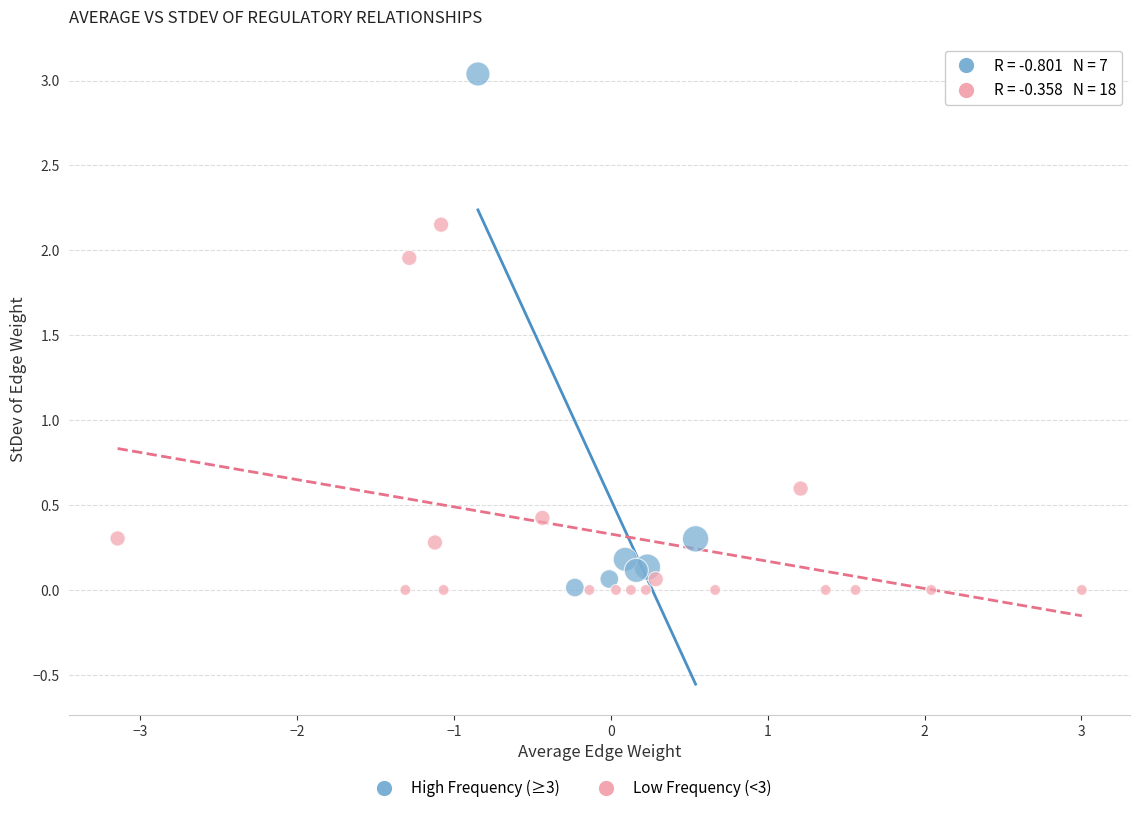

Which series reaches the maximum Y coordinate?

High Frequency (≥3)